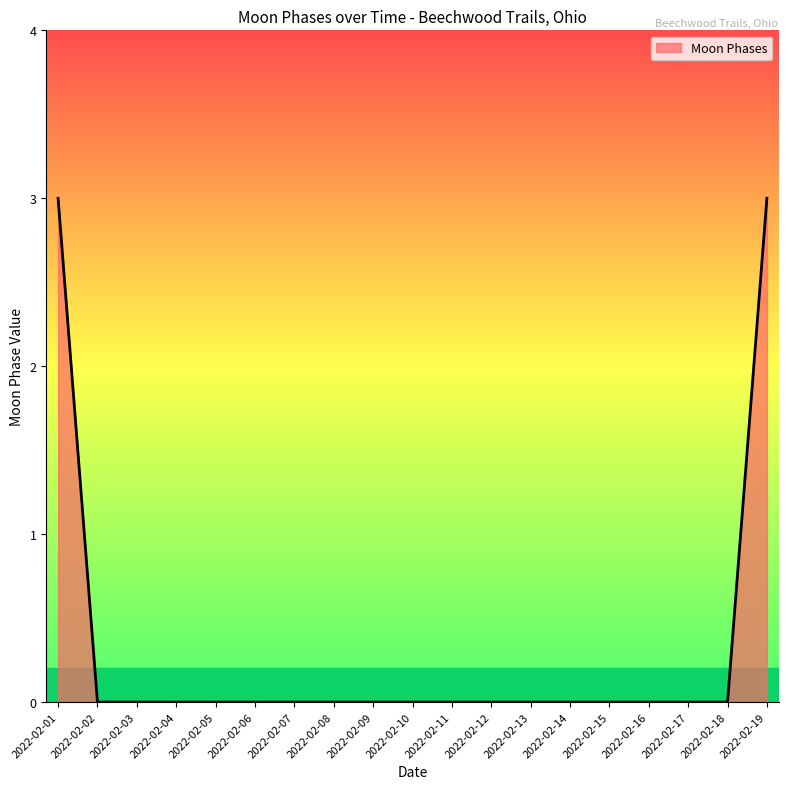

The chart shows a value of 3 at 2022-02-19. True or false?

True